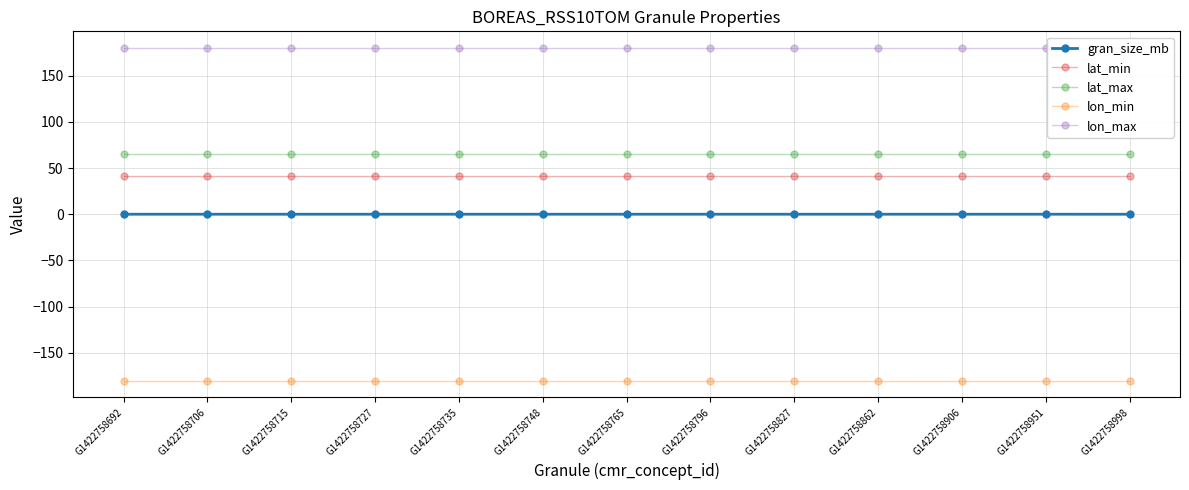

What is the value of the lon_min point at the 5th from the left?

-180.0